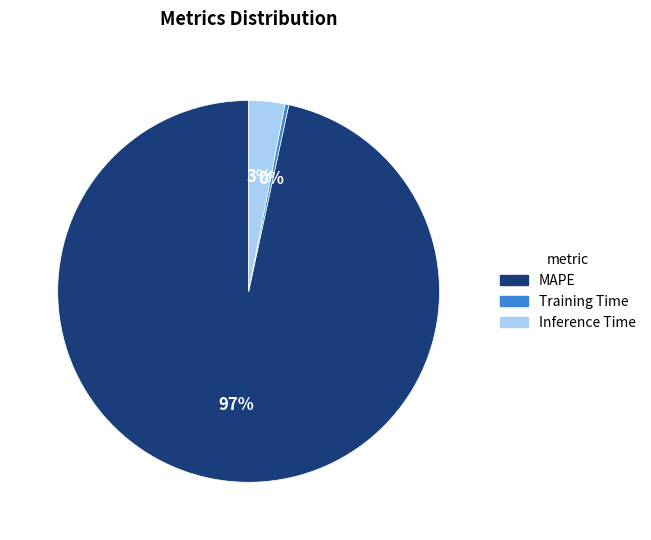

Which slice is the largest?

MAPE